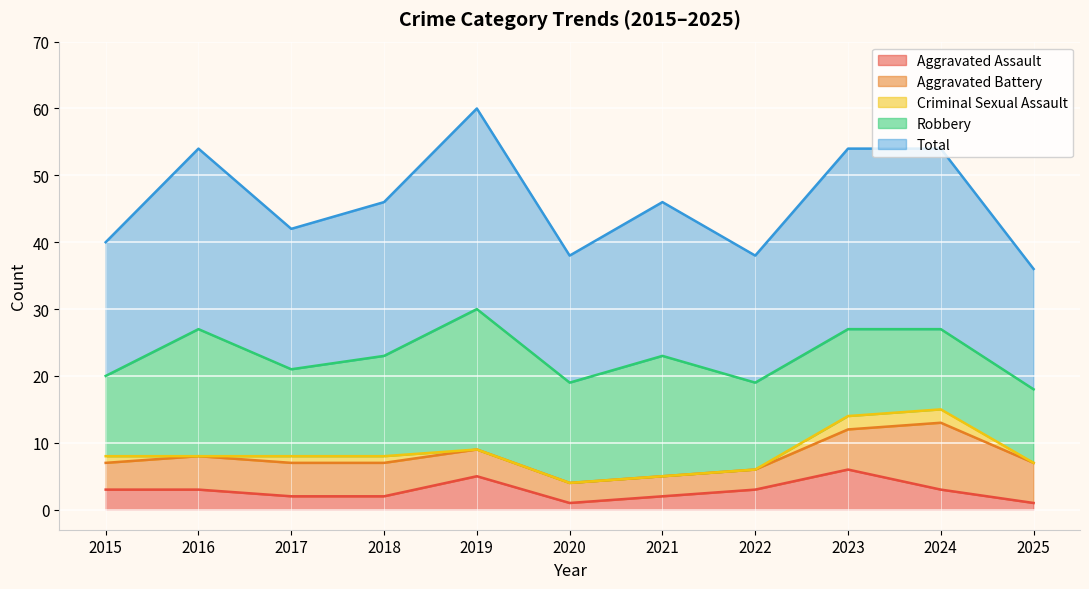

What is the greatest value displayed?

30